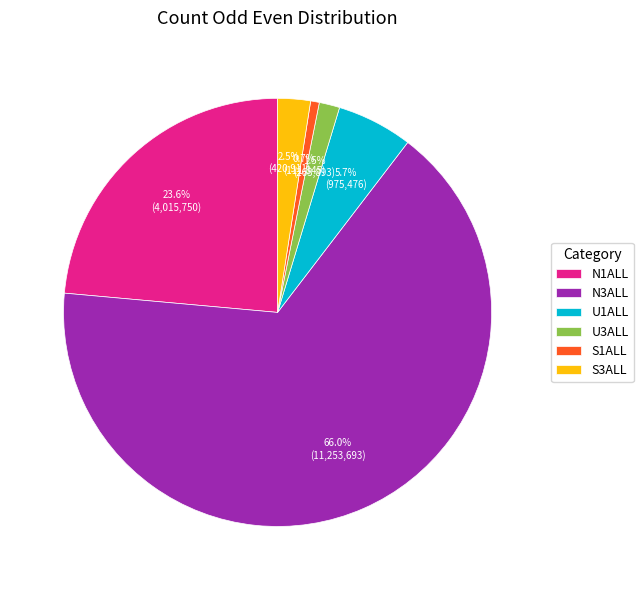

To the nearest percent, what is the combined percentage of N3ALL and U3ALL?

68%